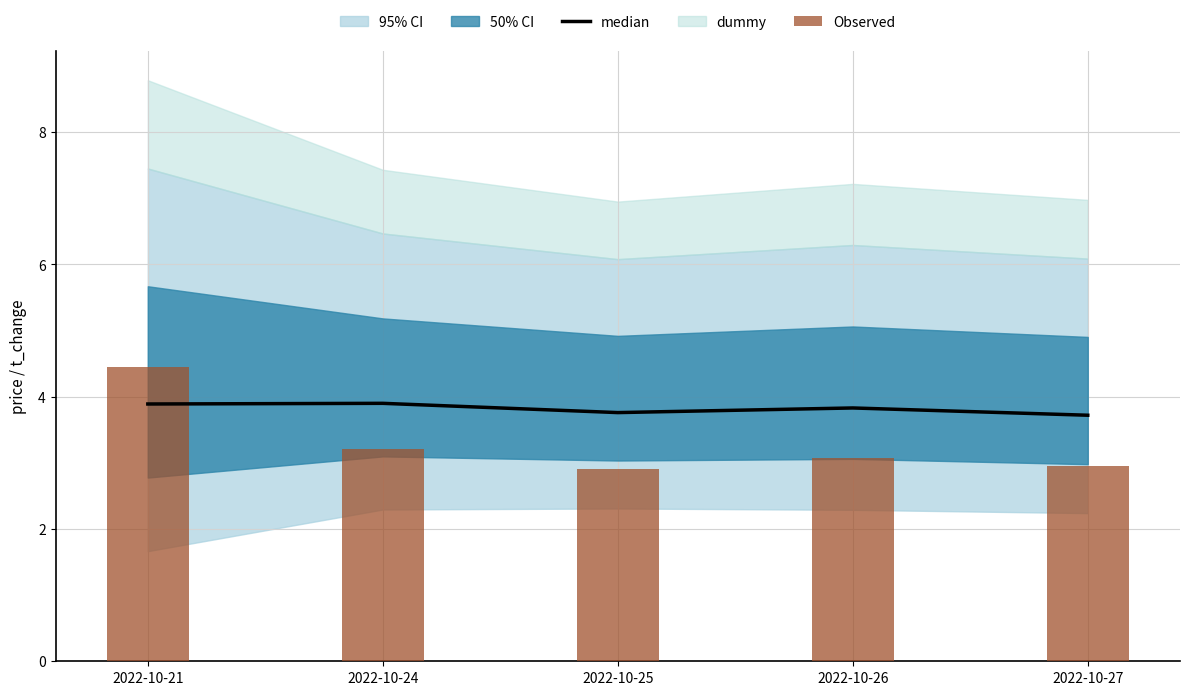

True or false: Observed has a value of 3.0 at 2022-10-27.

True